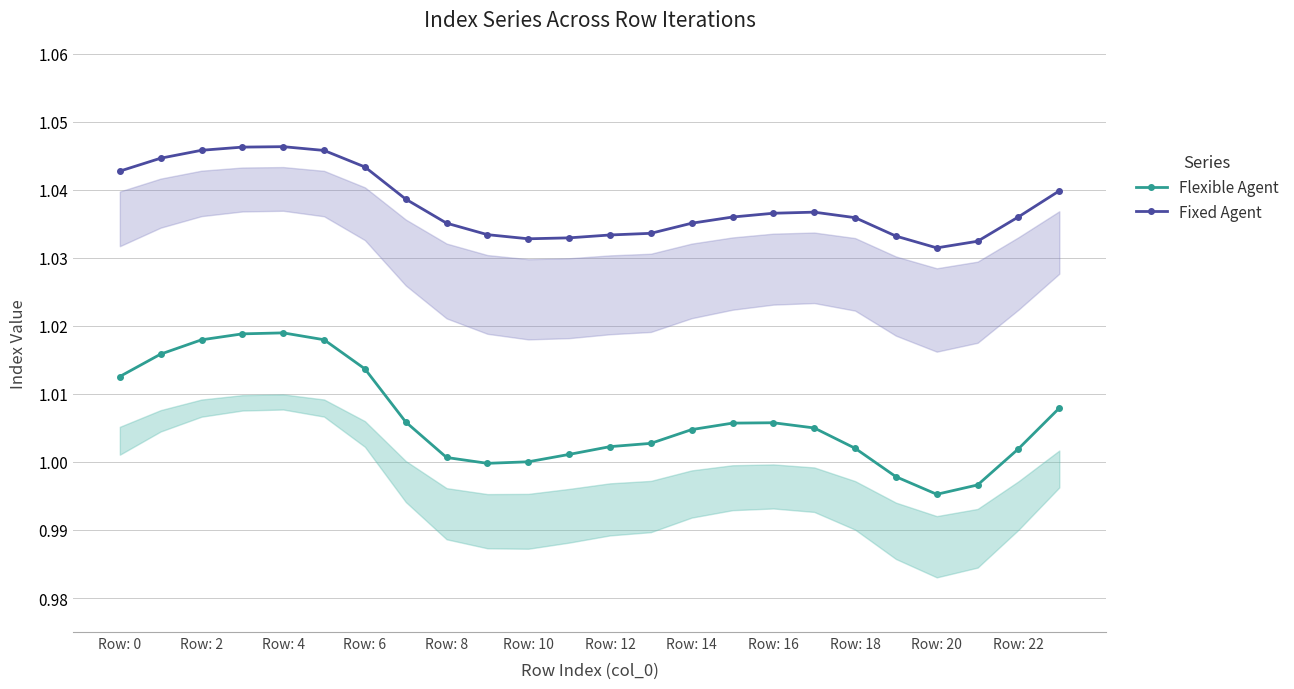

True or false: Fixed Agent and Flexible Agent cross at least once.

False